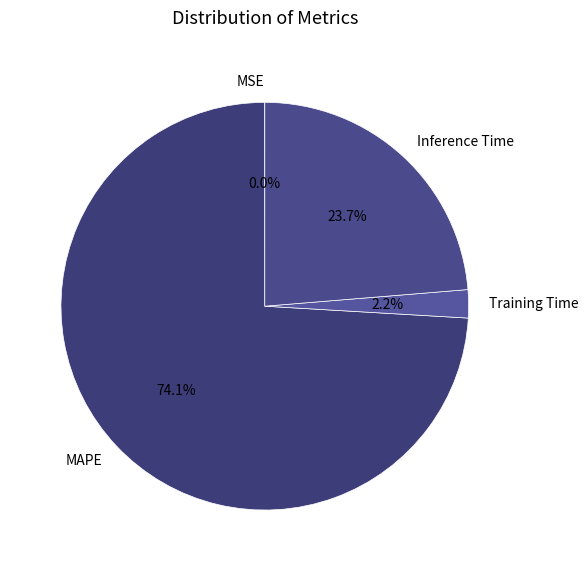

What is the majority slice?

MAPE